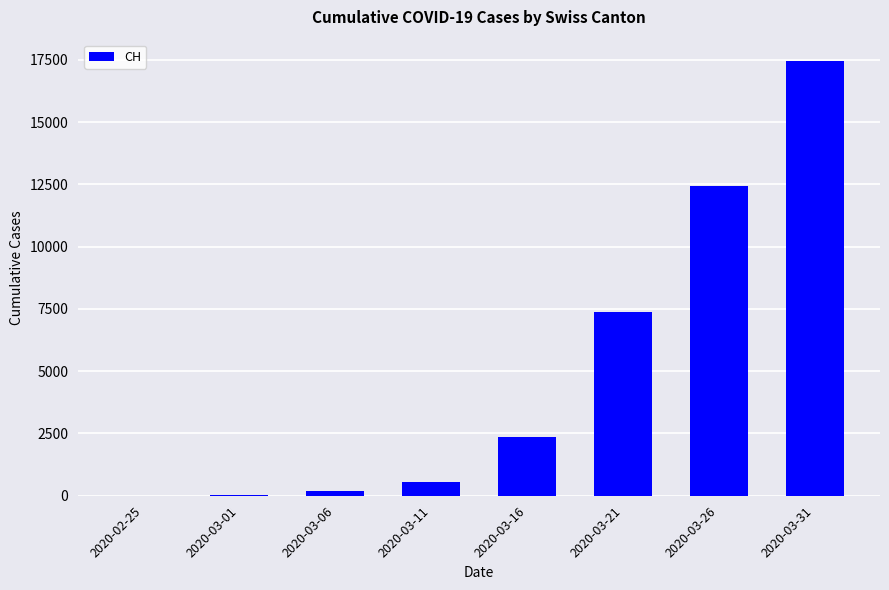

The chart shows a value of 11832 at 2020-03-31. True or false?

False